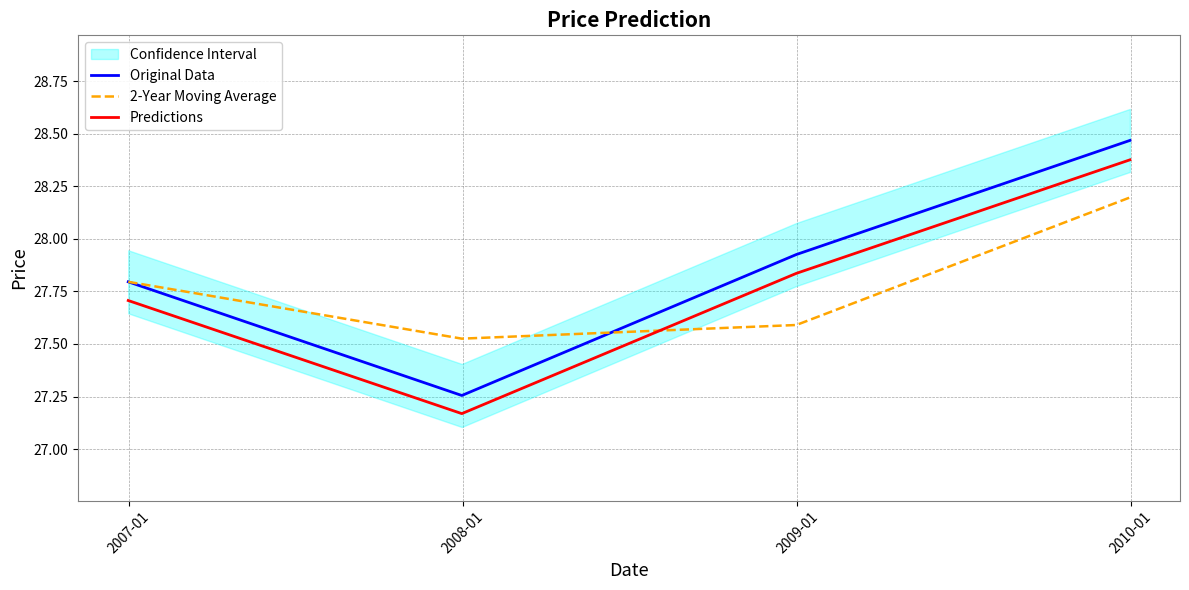

Which series ends up on top after the final intersection of 2-Year Moving Average and Predictions?

Predictions